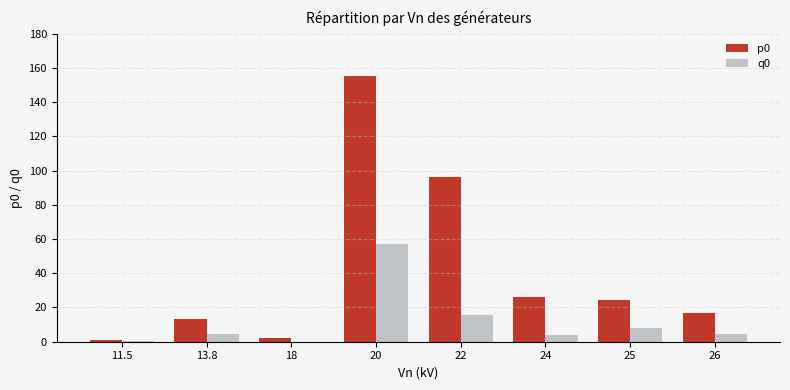

At which category is the sum across all series the highest?

20